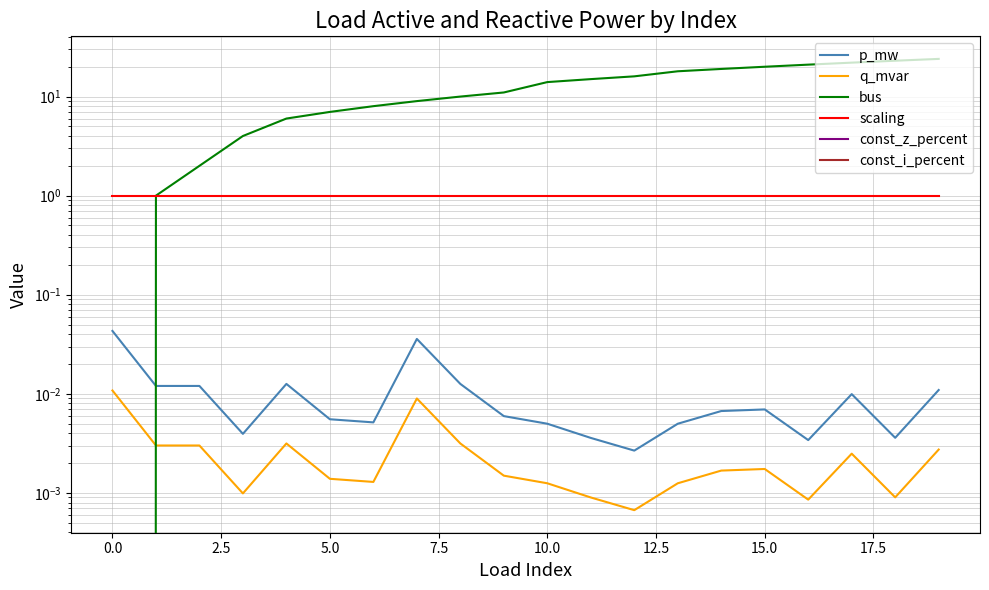

True or false: scaling has more than 0 points higher than both neighbors.

False